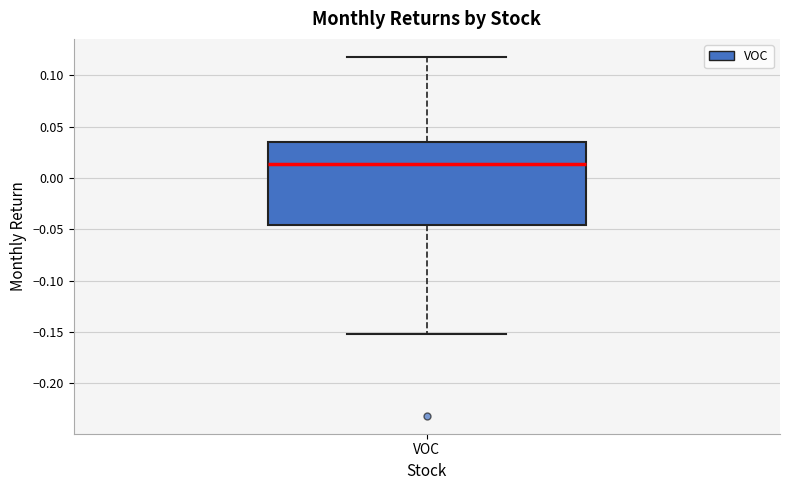

Where does the upper whisker of the box for VOC end on the y-axis? The values are not printed on the chart, so give them approximately, as read against the axis.

0.120